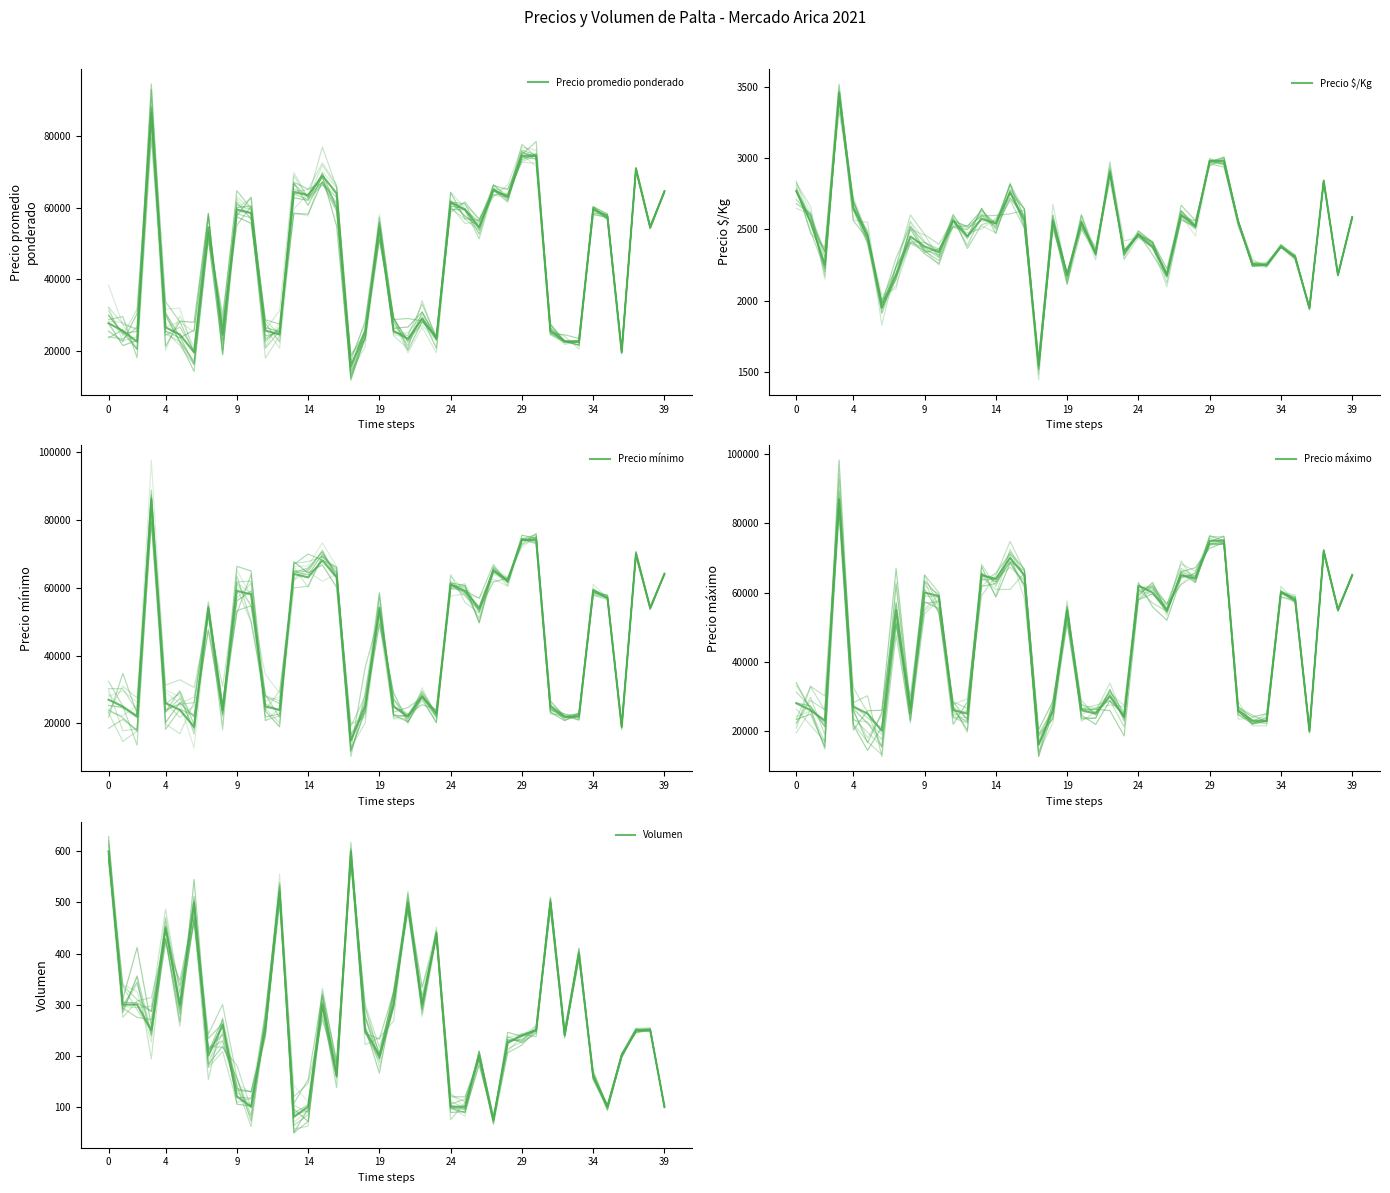

True or false: Precio máximo has a value of 7062 at 32.

False